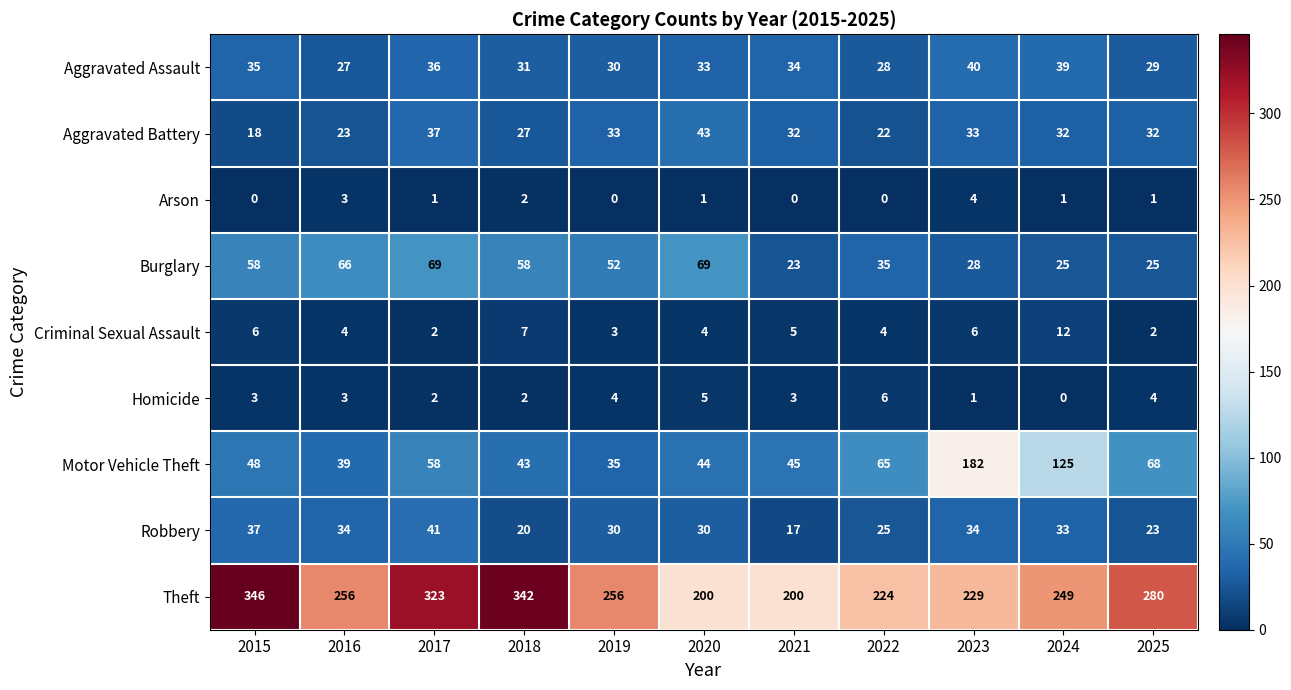

The Criminal Sexual Assault series shows 10 at 2023. True or false?

False